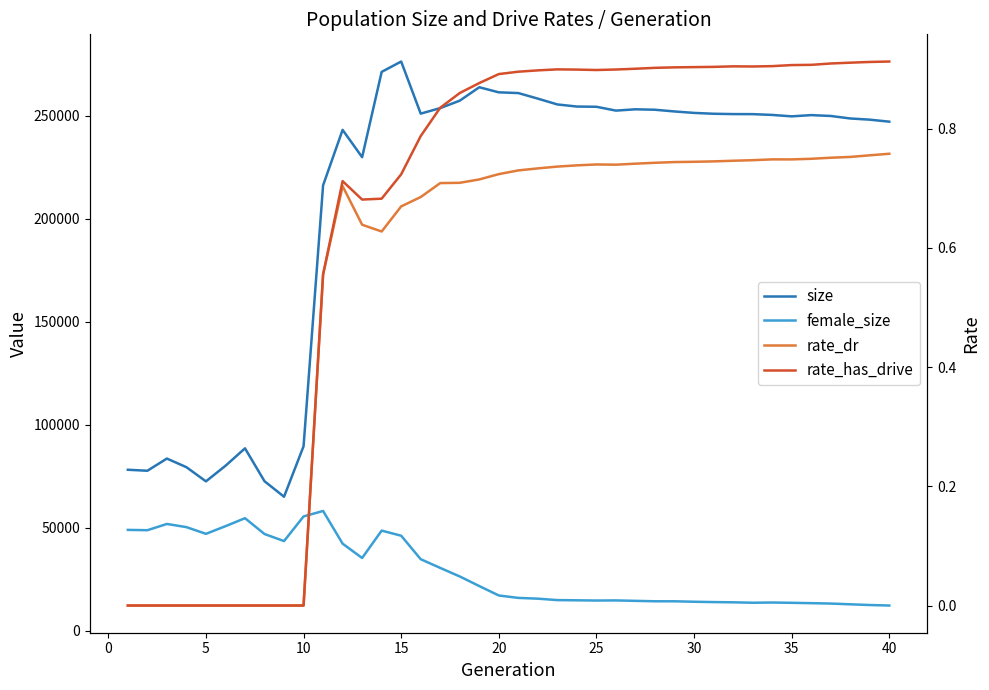

Reading right to left, what are all the values shown in this chart?

size: 247058.0	248035.0	248609.0	249828.0	250239.0	249635.0	250334.0	250713.0	250737.0	250902.0	251310.0	252014.0	252844.0	253065.0	252426.0	254287.0	254398.0	255420.0	258236.0	260937.0	261292.0	263761.0	257255.0	253640.0	250958.0	276239.0	271215.0	229827.0	243075.0	216159.0	89579.0	65073.0	72593.0	88556.0	80085.0	72531.0	79412.0	83593.0	77681.0	78165.0
female_size: 12288.0	12533.0	12879.0	13244.0	13432.0	13603.0	13741.0	13640.0	13844.0	13957.0	14123.0	14340.0	14347.0	14555.0	14764.0	14707.0	14819.0	14915.0	15615.0	15987.0	17159.0	21734.0	26386.0	30532.0	34760.0	46158.0	48640.0	35350.0	42303.0	58176.0	55506.0	43555.0	46981.0	54658.0	50784.0	47072.0	50324.0	51865.0	48828.0	48985.0
rate_dr: 0.8	0.8	0.8	0.8	0.7	0.7	0.7	0.7	0.7	0.7	0.7	0.7	0.7	0.7	0.7	0.7	0.7	0.7	0.7	0.7	0.7	0.7	0.7	0.7	0.7	0.7	0.6	0.6	0.7	0.6	0.0	0.0	0.0	0.0	0.0	0.0	0.0	0.0	0.0	0.0
rate_has_drive: 0.9	0.9	0.9	0.9	0.9	0.9	0.9	0.9	0.9	0.9	0.9	0.9	0.9	0.9	0.9	0.9	0.9	0.9	0.9	0.9	0.9	0.9	0.9	0.8	0.8	0.7	0.7	0.7	0.7	0.6	0.0	0.0	0.0	0.0	0.0	0.0	0.0	0.0	0.0	0.0